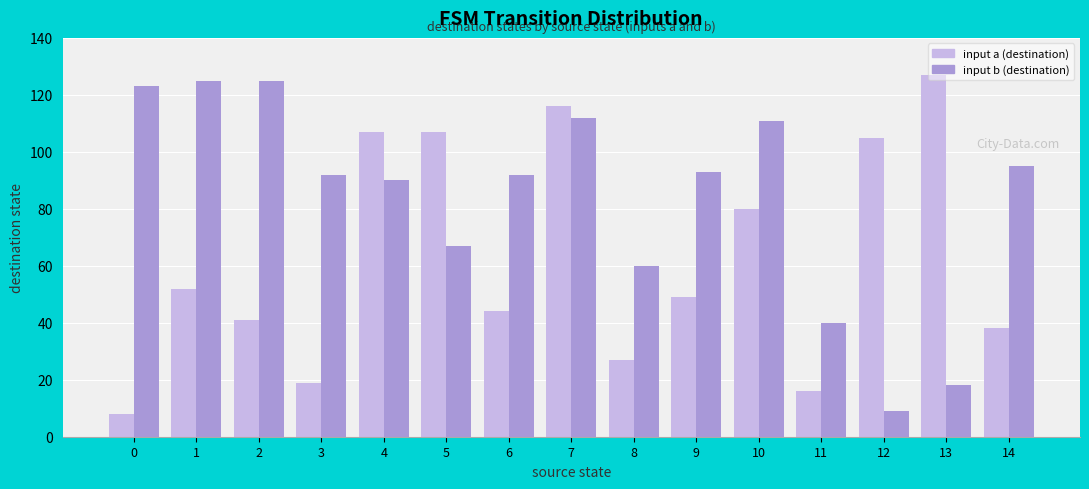

The input b (destination) series shows 218 at 0. True or false?

False